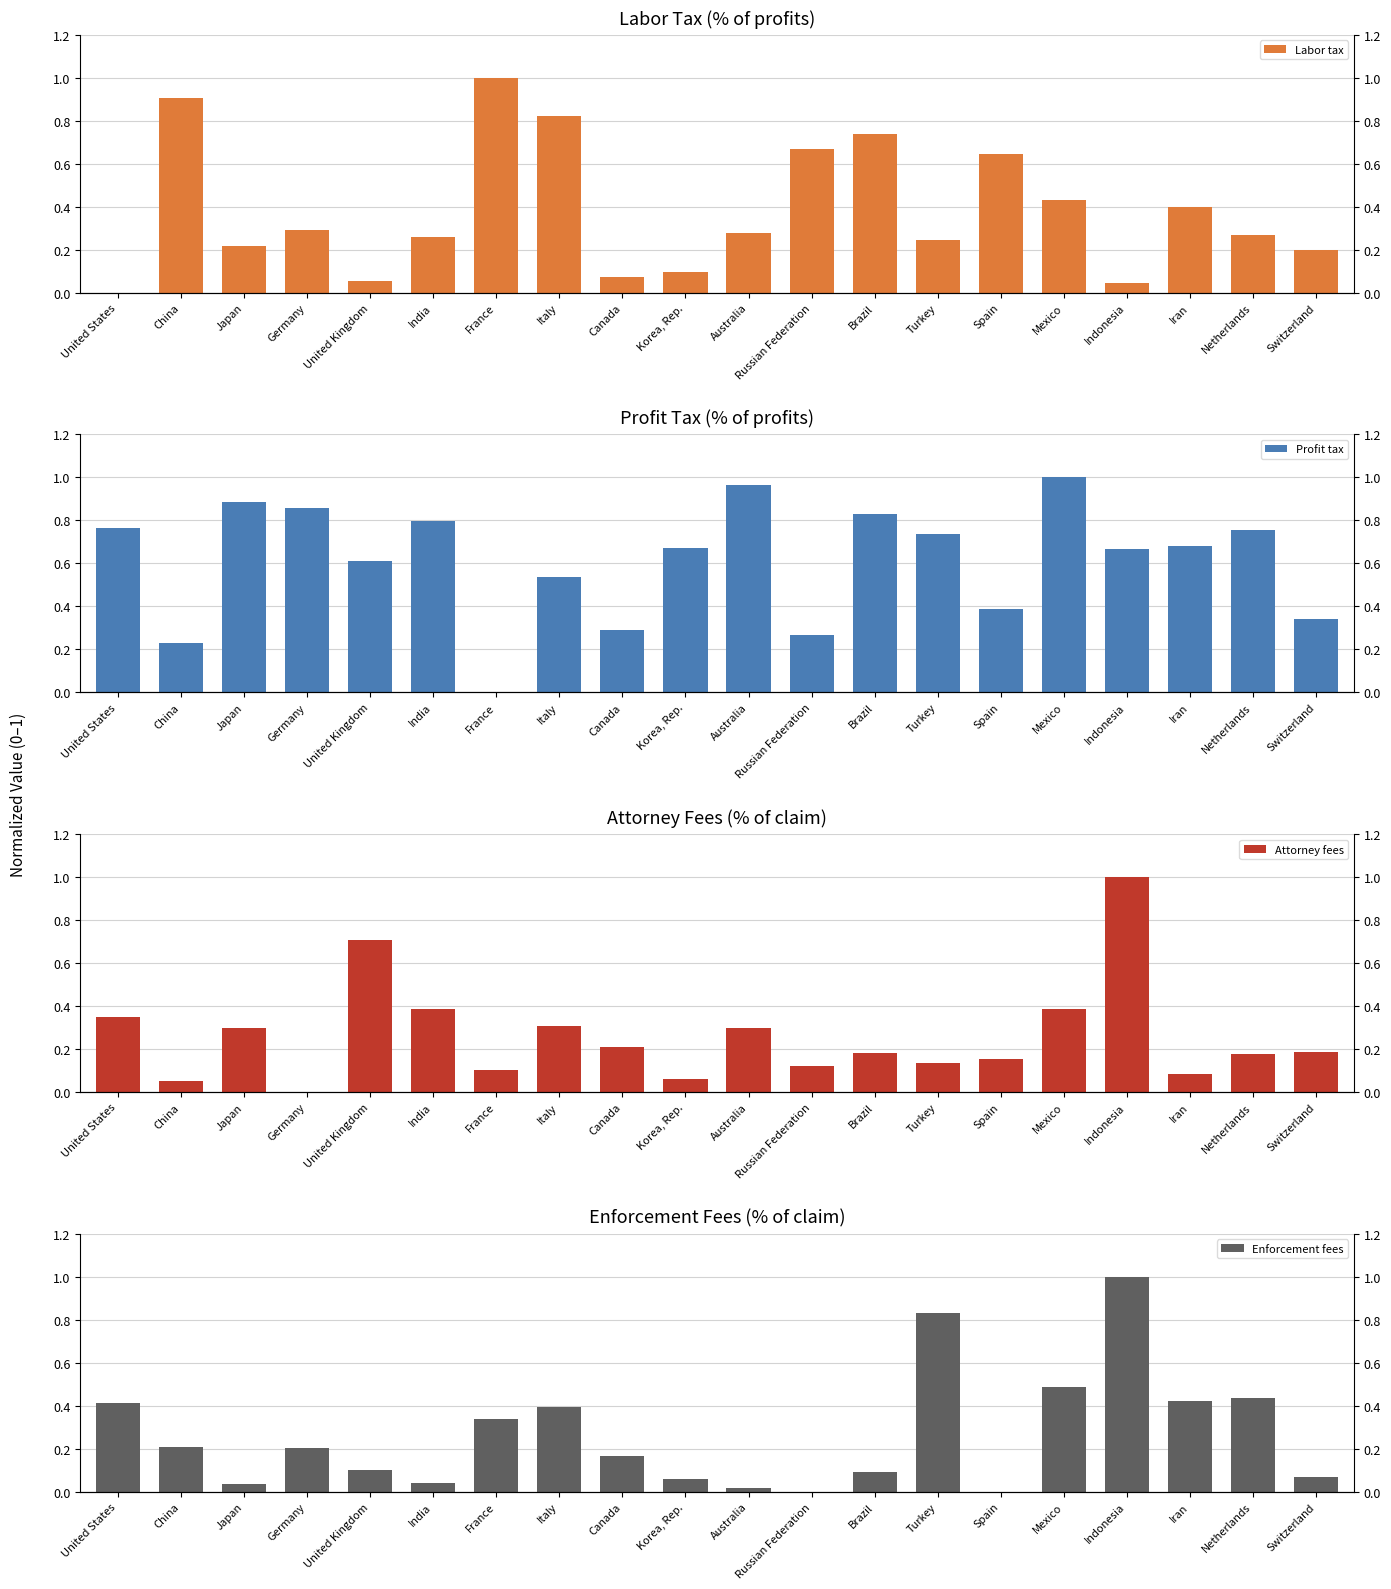

At which label does Labor tax reach its minimum?

United States